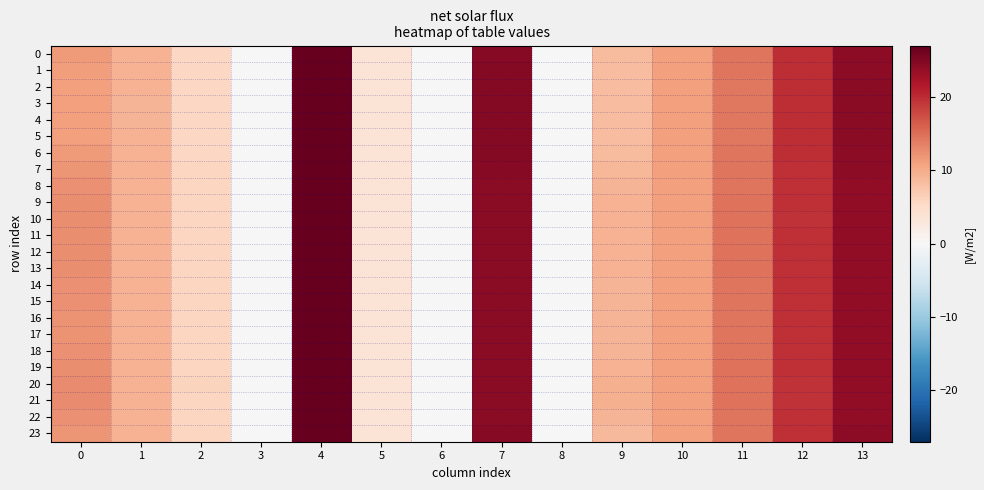

How many series are shown in this chart?

24